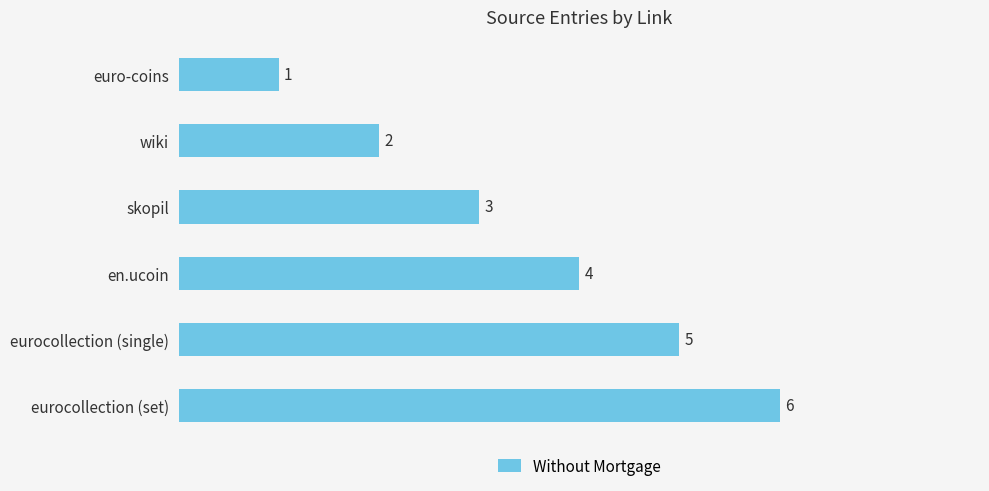

The value at en.ucoin is 4. True or false?

True